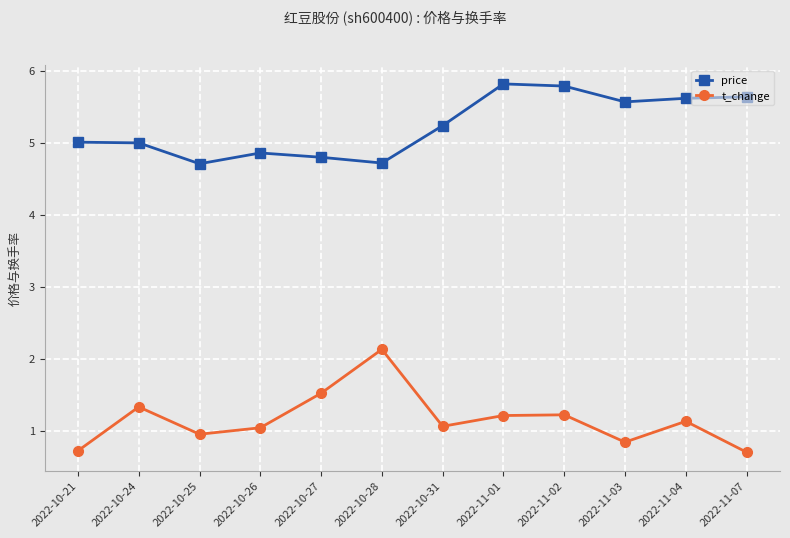

Rank the series by their average value, from highest to lowest.

price, t_change